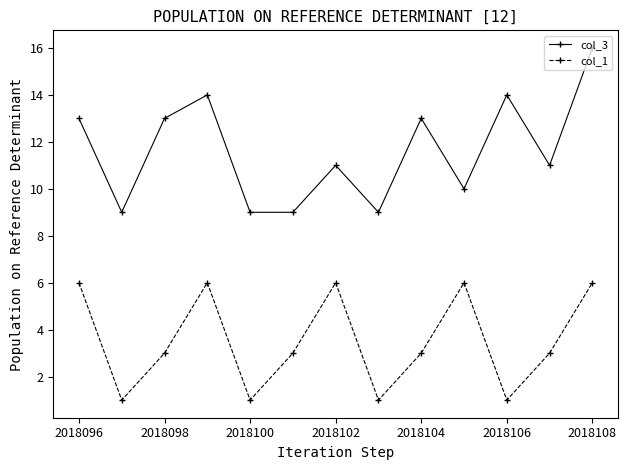

True or false: col_1 has more than 2 points higher than both neighbors.

True